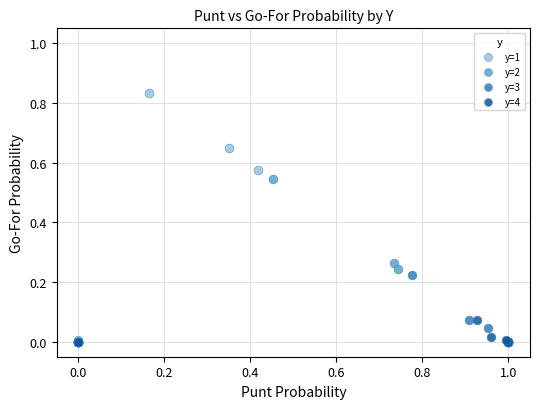

Which series has the largest Y range (max minus min)?

y=1